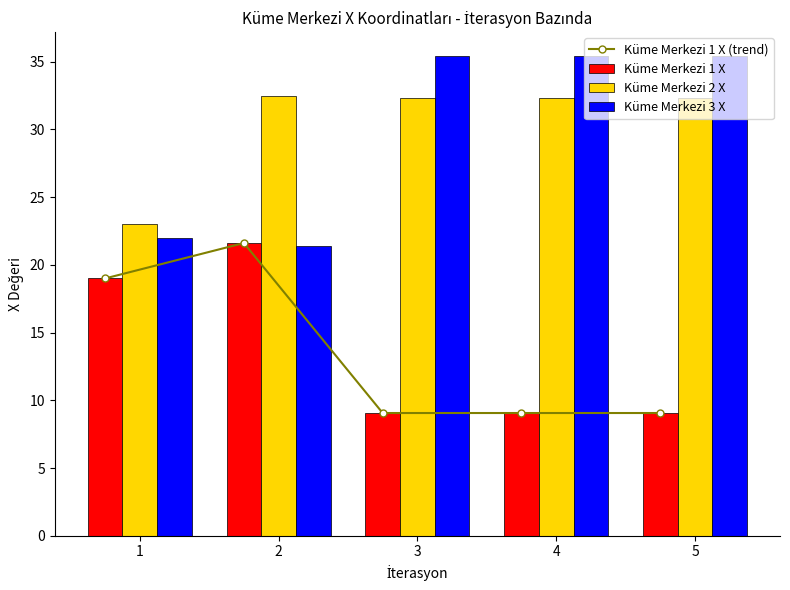

Are the bars horizontal?

No